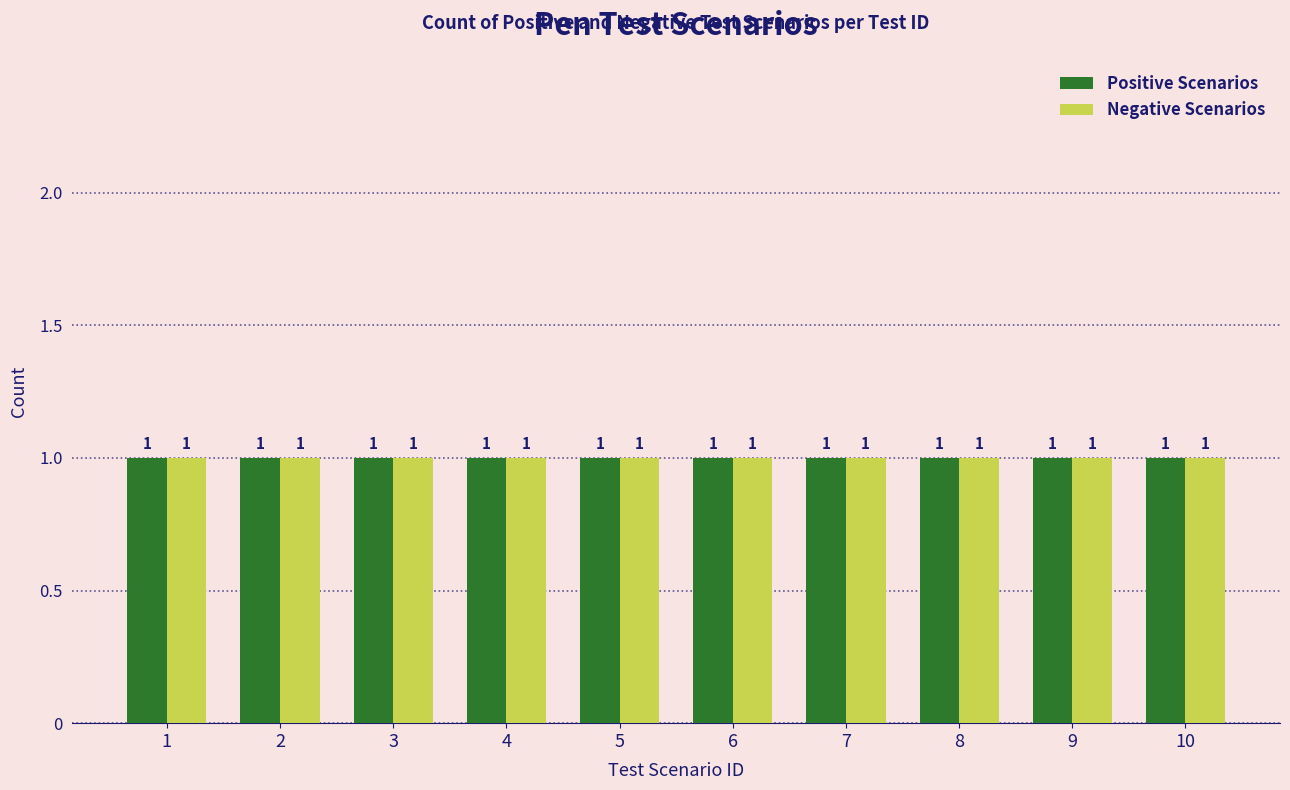

List the labels in order of value, smallest first.

1, 2, 3, 4, 5, 6, 7, 8, 9, 10